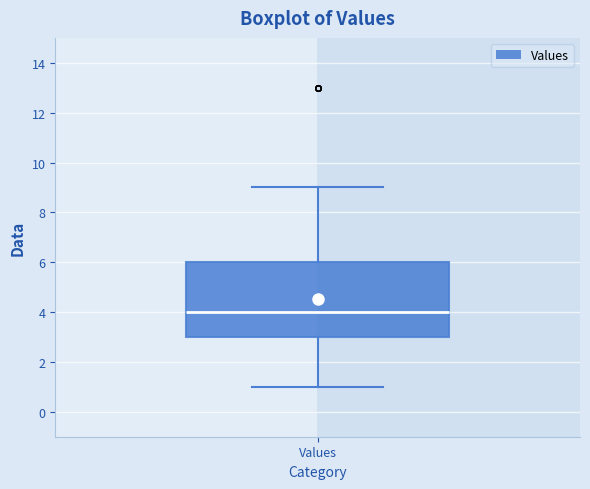

Read this box plot against the y-axis: the position of the median line, the range covered by the box, and the ends of both whiskers. The values are not printed on the chart, so give them approximately, as read against the axis.

median 4, box 3 to 6, whiskers 1 to 9